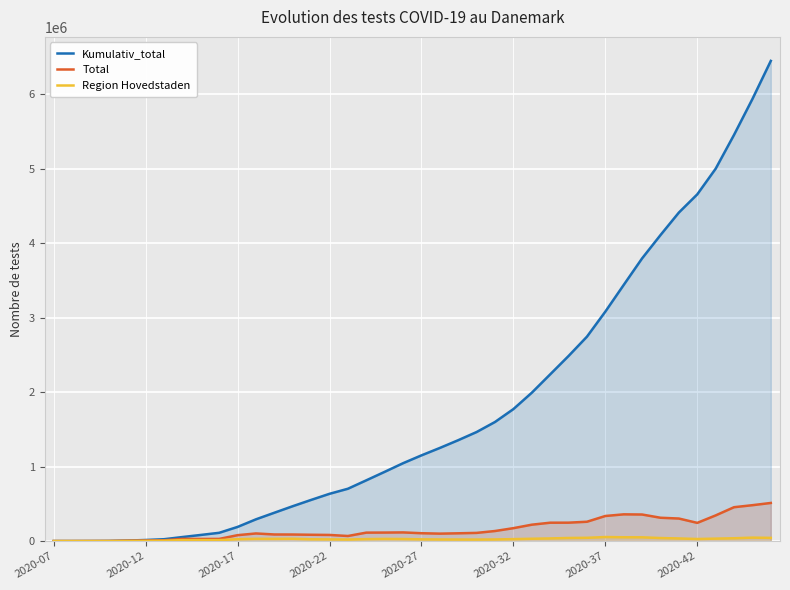

Which series has the largest total across all categories?

Kumulativ_total